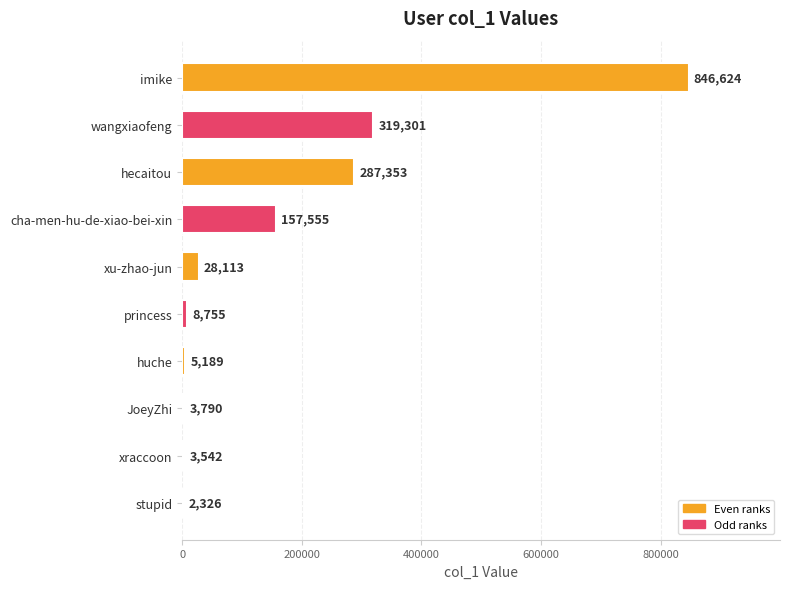

Where is the data nearest to the value 424475?

wangxiaofeng